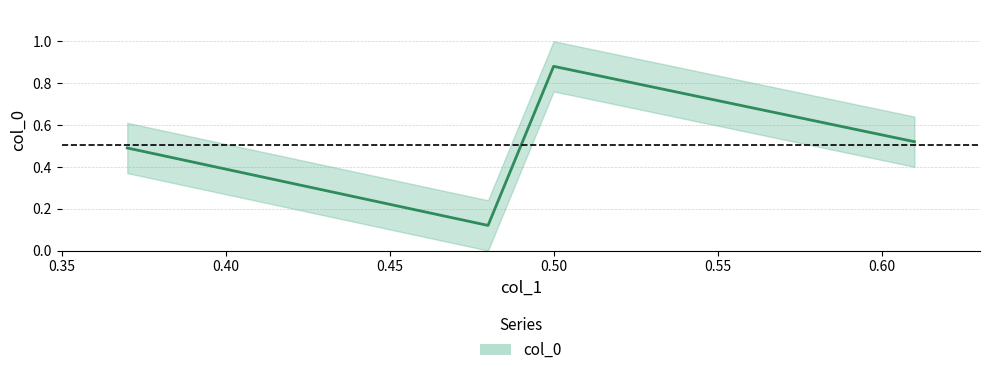

True or false: the data has more than 2 interior local peaks.

False